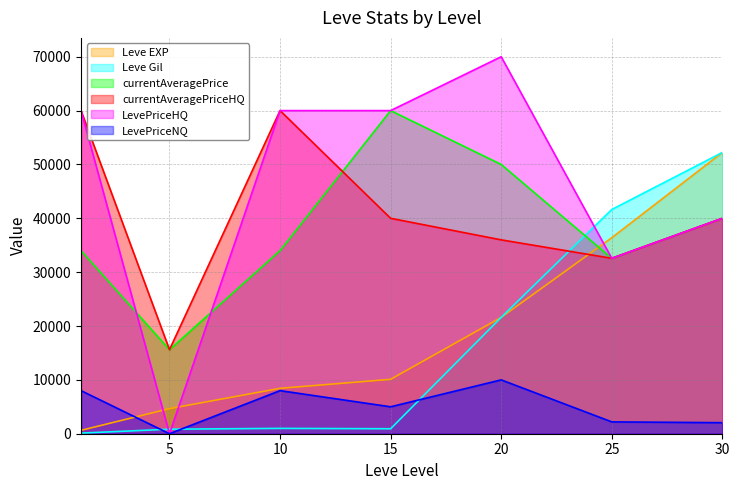

Reading left to right, list all the values displayed in this chart.

Leve EXP: 1=630	5=4660	10=8430	15=10100	20=21600	25=36390	30=52220
Leve Gil: 1=112	5=840	10=990	15=920	20=21600	25=41630	30=52220
currentAveragePrice: 1=34000	5=15600	10=34000	15=60000	20=50000	25=32572	30=40000
currentAveragePriceHQ: 1=60000	5=15600	10=60000	15=40000	20=35999	25=32572	30=40000
LevePriceHQ: 1=60000	5=0	10=60000	15=60000	20=70000	25=32572	30=40000
LevePriceNQ: 1=8000	5=0	10=8000	15=5000	20=10000	25=2200	30=2050